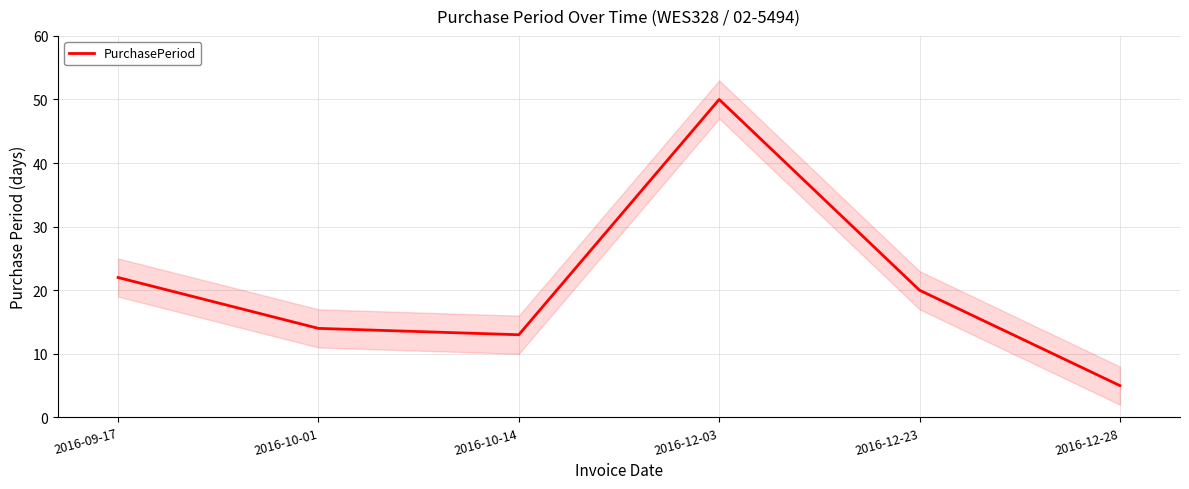

True or false: the data shows 70 at 2016-12-03.

False